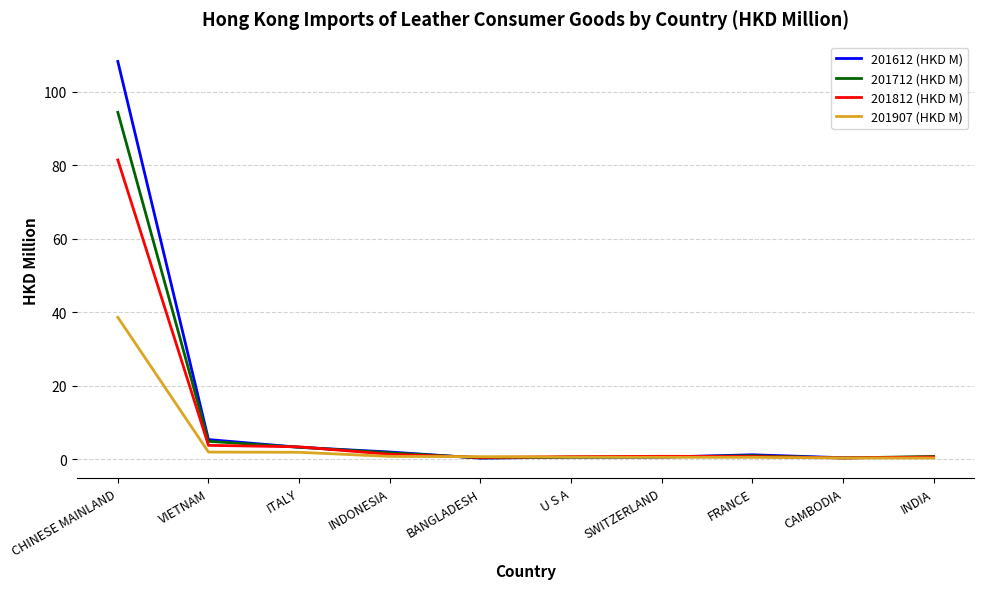

True or false: 201712 (HKD M) has a value of 30.6 at CHINESE MAINLAND.

False